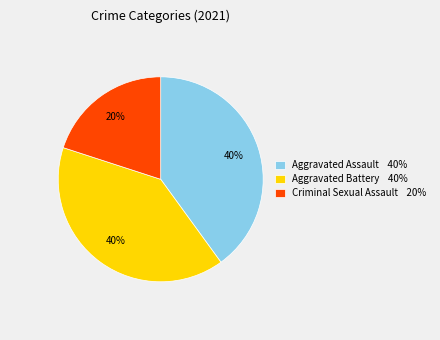

Combined, do Aggravated Battery 40% and Criminal Sexual Assault 20% account for over 50%?

Yes